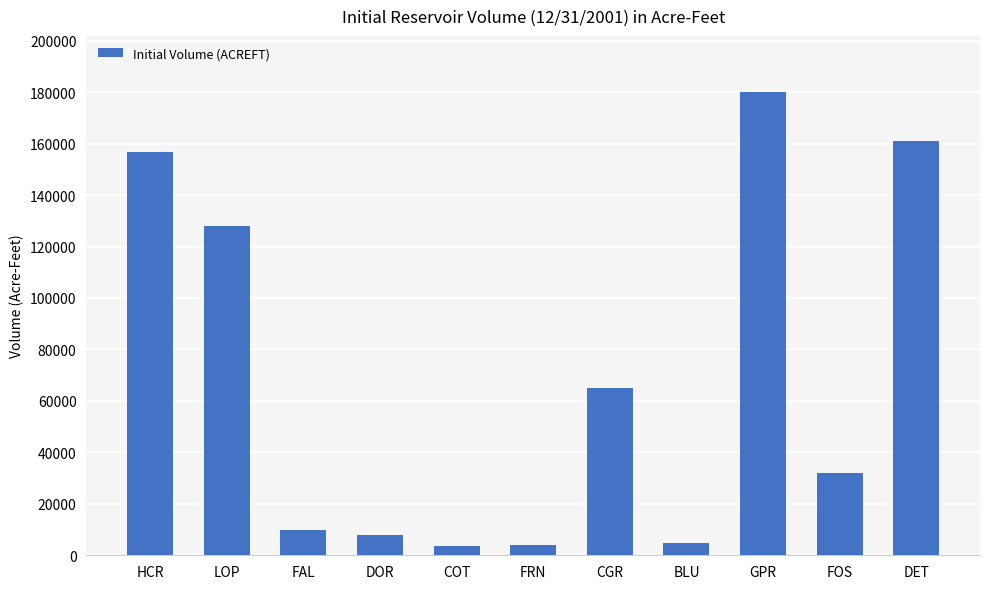

What is the change in value from LOP to FRN?

-123962.3